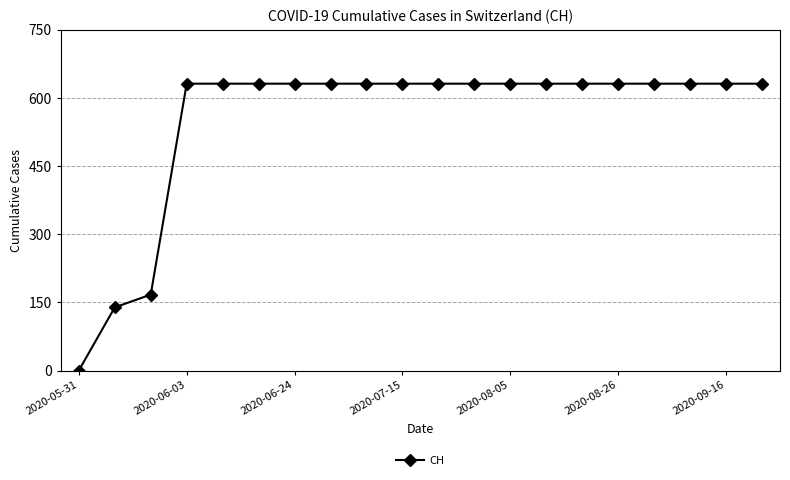

What is the sum of all values?

11033